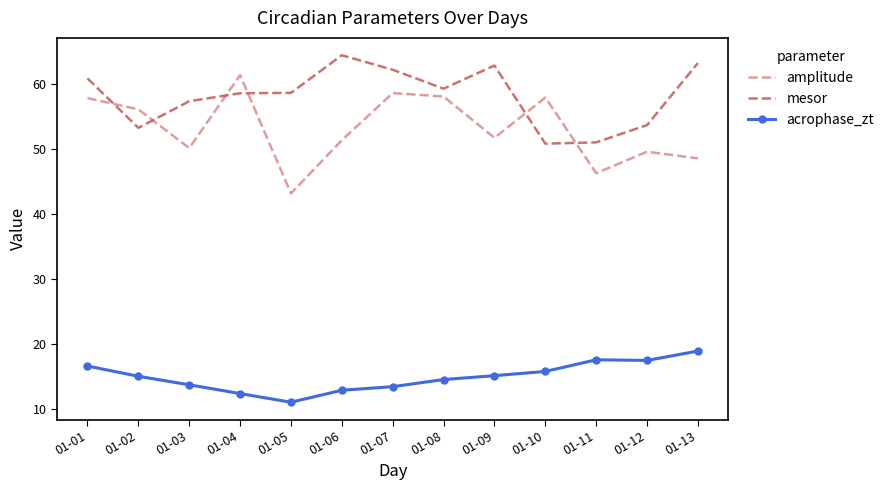

What is the minimum value shown in the chart?

11.1